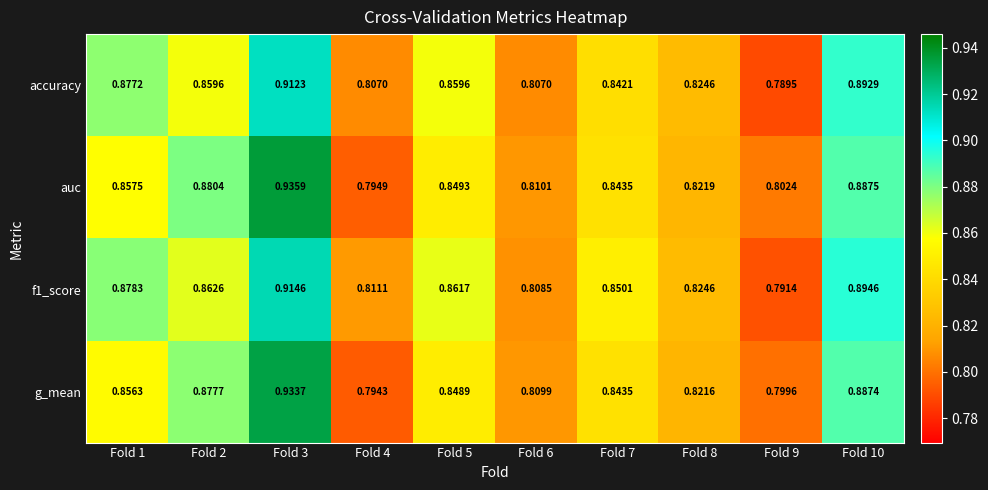

Is the value of accuracy at Fold 8 greater than the value of f1_score at Fold 2?

No